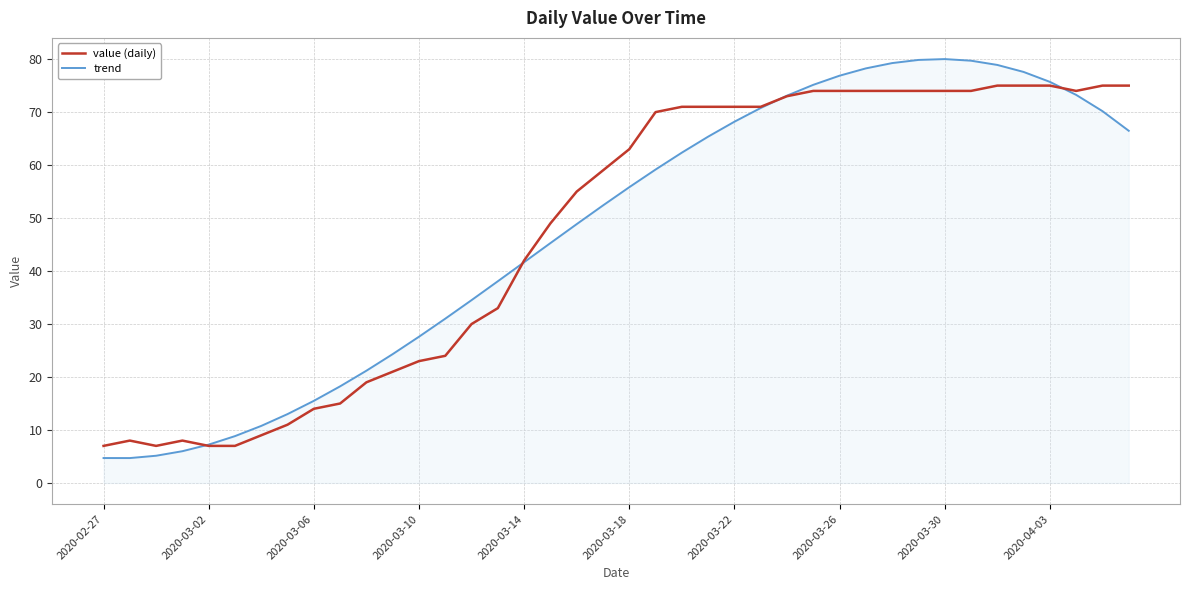

True or false: value (daily) has more than 1 interior local peaks.

True